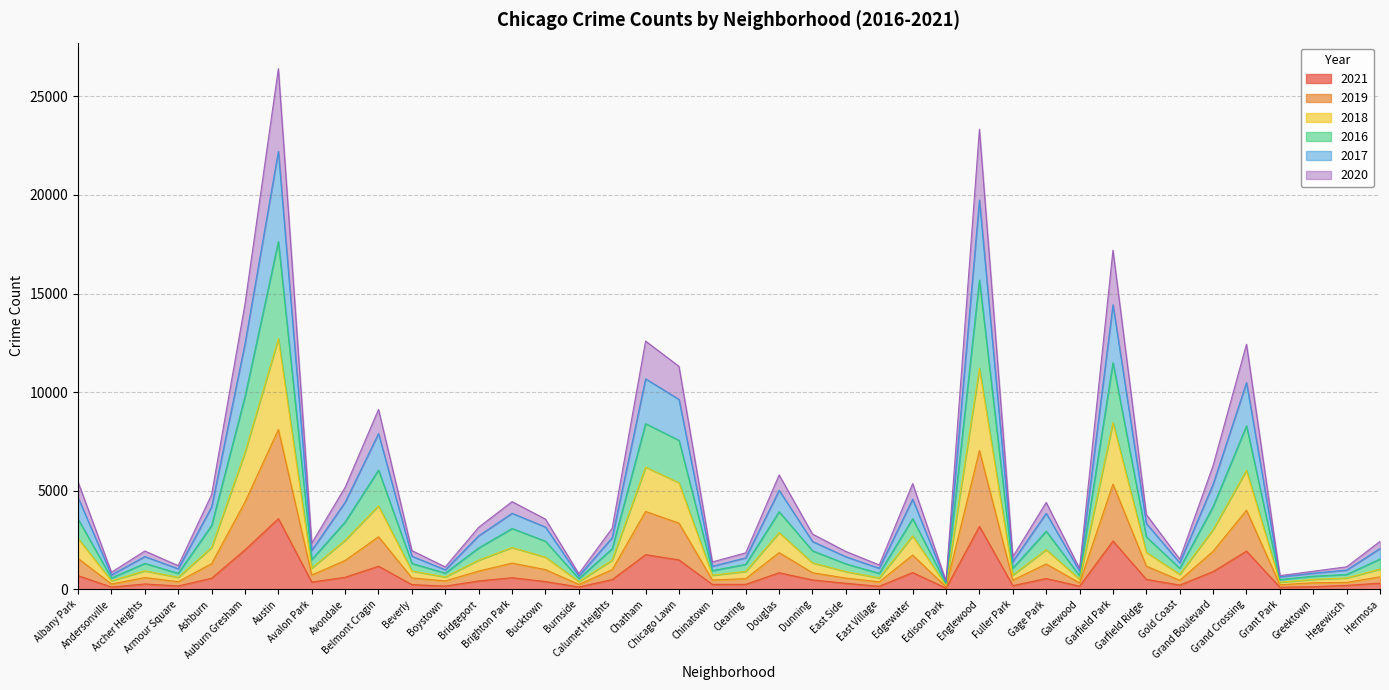

Reading left to right, extract all data points from this chart.

2021: Albany Park=689	Andersonville=109	Archer Heights=266	Armour Square=165	Ashburn=557	Auburn Gresham=1998	Austin=3581	Avalon Park=361	Avondale=606	Belmont Cragin=1167	Beverly=232	Boystown=158	Bridgeport=420	Brighton Park=584	Bucktown=390	Burnside=112	Calumet Heights=490	Chatham=1754	Chicago Lawn=1486	Chinatown=245	Clearing=247	Douglas=836	Dunning=471	East Side=300	East Village=150	Edgewater=846	Edison Park=53	Englewood=3188	Fuller Park=181	Gage Park=542	Galewood=156	Garfield Park=2446	Garfield Ridge=500	Gold Coast=210	Grand Boulevard=895	Grand Crossing=1934	Grant Park=97	Greektown=128	Hegewisch=195	Hermosa=307
2019: Albany Park=2575	Andersonville=427	Archer Heights=932	Armour Square=602	Ashburn=2116	Auburn Gresham=6941	Austin=12710	Avalon Park=1075	Avondale=2488	Belmont Cragin=4231	Beverly=925	Boystown=623	Bridgeport=1477	Brighton Park=2117	Bucktown=1628	Burnside=390	Calumet Heights=1474	Chatham=6197	Chicago Lawn=5404	Chinatown=710	Clearing=904	Douglas=2873	Dunning=1339	East Side=895	East Village=573	Edgewater=2704	Edison Park=186	Englewood=11215	Fuller Park=721	Gage Park=2007	Galewood=507	Garfield Park=8456	Garfield Ridge=1870	Gold Coast=757	Grand Boulevard=3022	Grand Crossing=6037	Grant Park=357	Greektown=500	Hegewisch=572	Hermosa=1020
2018: Albany Park=3559	Andersonville=569	Archer Heights=1312	Armour Square=806	Ashburn=3232	Auburn Gresham=9772	Austin=17638	Avalon Park=1508	Avondale=3416	Belmont Cragin=6045	Beverly=1309	Boystown=818	Bridgeport=2095	Brighton Park=3081	Bucktown=2437	Burnside=536	Calumet Heights=2054	Chatham=8401	Chicago Lawn=7553	Chinatown=942	Clearing=1264	Douglas=3932	Dunning=1948	East Side=1288	East Village=804	Edgewater=3580	Edison Park=277	Englewood=15687	Fuller Park=1070	Gage Park=2944	Galewood=684	Garfield Park=11491	Garfield Ridge=2657	Gold Coast=1058	Grand Boulevard=4197	Grand Crossing=8291	Grant Park=491	Greektown=661	Hegewisch=749	Hermosa=1532
2016: Albany Park=4651	Andersonville=725	Archer Heights=1659	Armour Square=1037	Ashburn=4174	Auburn Gresham=12452	Austin=22220	Avalon Park=1971	Avondale=4416	Belmont Cragin=7897	Beverly=1674	Boystown=986	Bridgeport=2709	Brighton Park=3853	Bucktown=3157	Burnside=668	Calumet Heights=2616	Chatham=10674	Chicago Lawn=9630	Chinatown=1164	Clearing=1593	Douglas=5016	Dunning=2422	East Side=1647	East Village=1063	Edgewater=4570	Edison Park=355	Englewood=19747	Fuller Park=1405	Gage Park=3853	Galewood=922	Garfield Park=14433	Garfield Ridge=3332	Gold Coast=1341	Grand Boulevard=5327	Grand Crossing=10483	Grant Park=631	Greektown=813	Hegewisch=971	Hermosa=2068
2017: Albany Park=5441	Andersonville=862	Archer Heights=1938	Armour Square=1197	Ashburn=4801	Auburn Gresham=14470	Austin=26410	Avalon Park=2338	Avondale=5169	Belmont Cragin=9122	Beverly=1960	Boystown=1133	Bridgeport=3141	Brighton Park=4444	Bucktown=3557	Burnside=788	Calumet Heights=3096	Chatham=12589	Chicago Lawn=11309	Chinatown=1384	Clearing=1845	Douglas=5797	Dunning=2798	East Side=1916	East Village=1231	Edgewater=5359	Edison Park=420	Englewood=23338	Fuller Park=1649	Gage Park=4403	Galewood=1053	Garfield Park=17200	Garfield Ridge=3789	Gold Coast=1523	Grand Boulevard=6279	Grand Crossing=12429	Grant Park=688	Greektown=913	Hegewisch=1135	Hermosa=2428
2020: Albany Park=1564	Andersonville=265	Archer Heights=590	Armour Square=382	Ashburn=1300	Auburn Gresham=4423	Austin=8103	Avalon Park=720	Avondale=1459	Belmont Cragin=2659	Beverly=574	Boystown=421	Bridgeport=920	Brighton Park=1324	Bucktown=997	Burnside=243	Calumet Heights=994	Chatham=3946	Chicago Lawn=3352	Chinatown=467	Clearing=535	Douglas=1858	Dunning=835	East Side=564	East Village=374	Edgewater=1730	Edison Park=119	Englewood=7038	Fuller Park=463	Gage Park=1280	Galewood=322	Garfield Park=5331	Garfield Ridge=1172	Gold Coast=450	Grand Boulevard=1928	Grand Crossing=4006	Grant Park=225	Greektown=330	Hegewisch=344	Hermosa=628